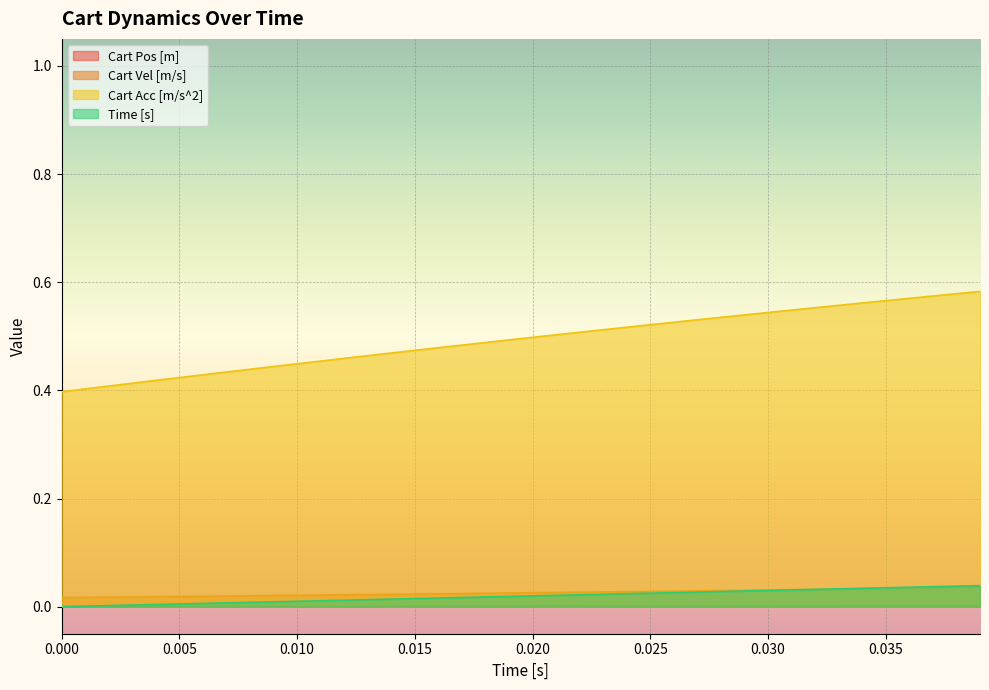

Which series has the largest range (max minus min)?

Cart Acc [m/s^2]